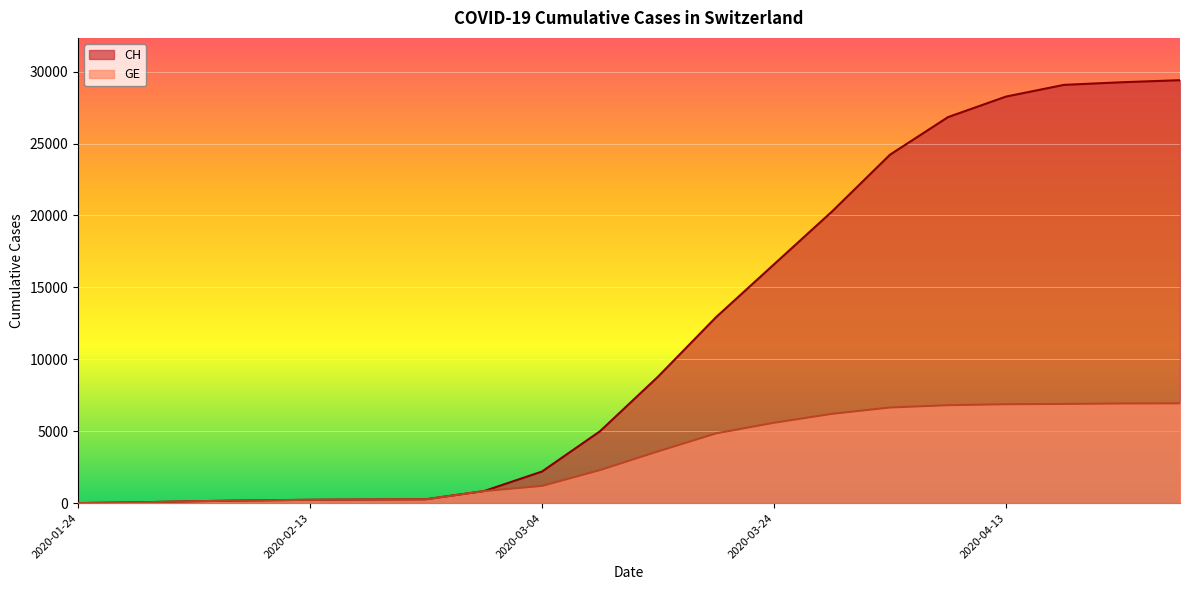

What is the difference between the second highest and minimum values in the GE series?

6926